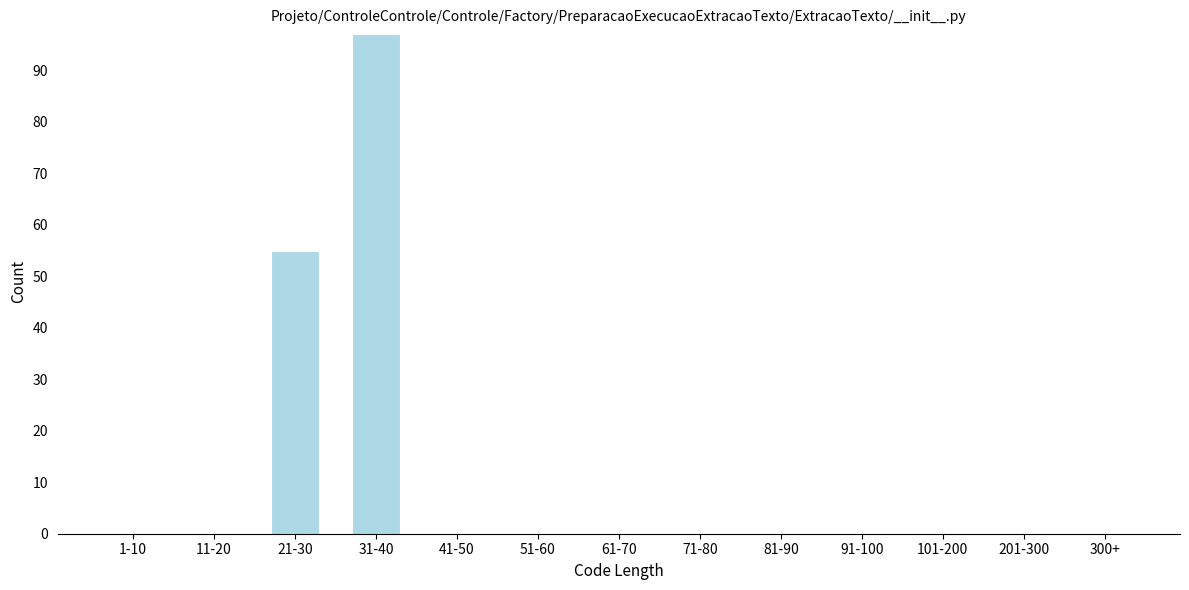

Reading left to right, what are all the values shown in this chart?

1-10=0	11-20=0	21-30=55	31-40=97	41-50=0	51-60=0	61-70=0	71-80=0	81-90=0	91-100=0	101-200=0	201-300=0	300+=0